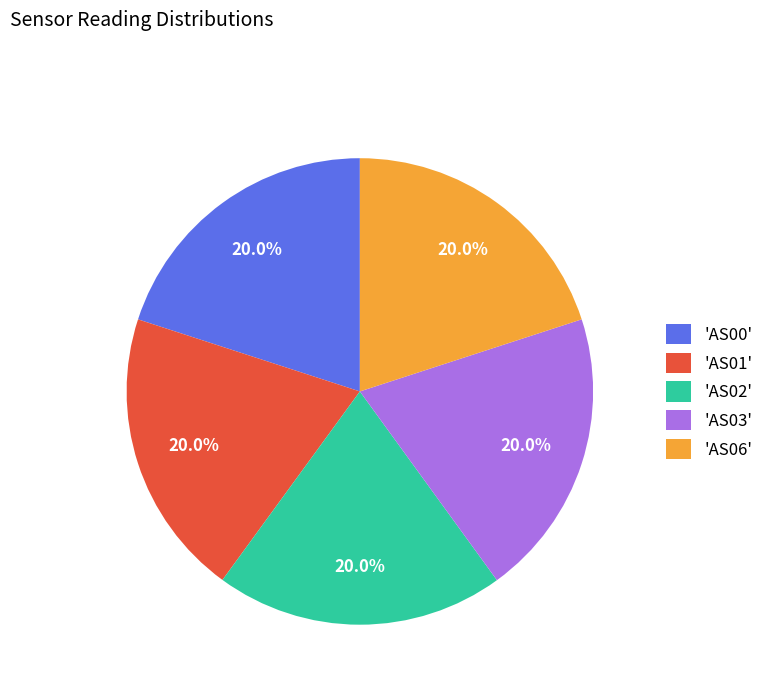

Count the number of slices in the pie.

5